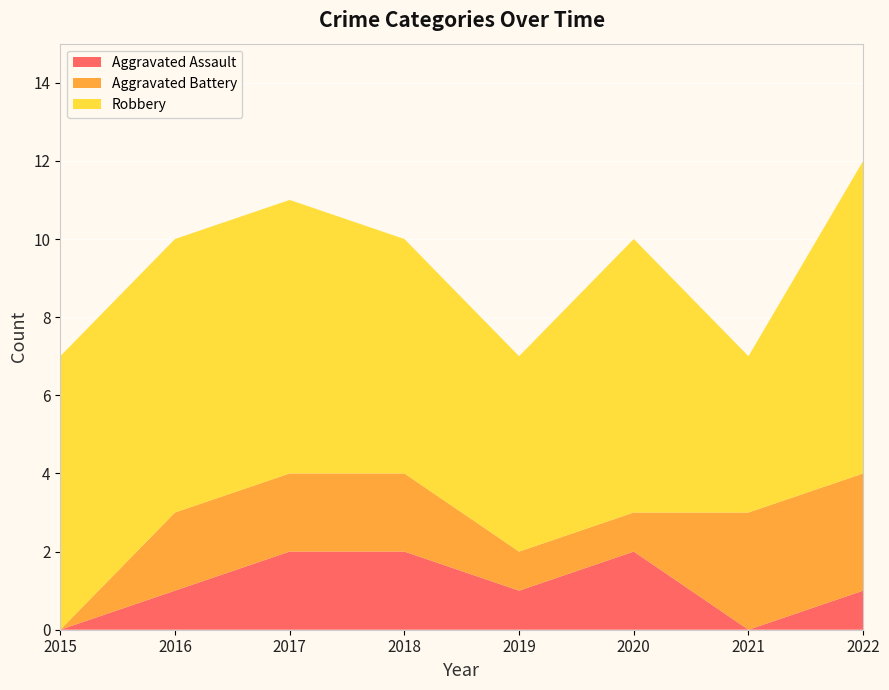

Reading left to right, extract all data points from this chart.

Aggravated Assault: 2015=0	2016=1	2017=2	2018=2	2019=1	2020=2	2021=0	2022=1
Aggravated Battery: 2015=0	2016=2	2017=2	2018=2	2019=1	2020=1	2021=3	2022=3
Robbery: 2015=7	2016=7	2017=7	2018=6	2019=5	2020=7	2021=4	2022=8